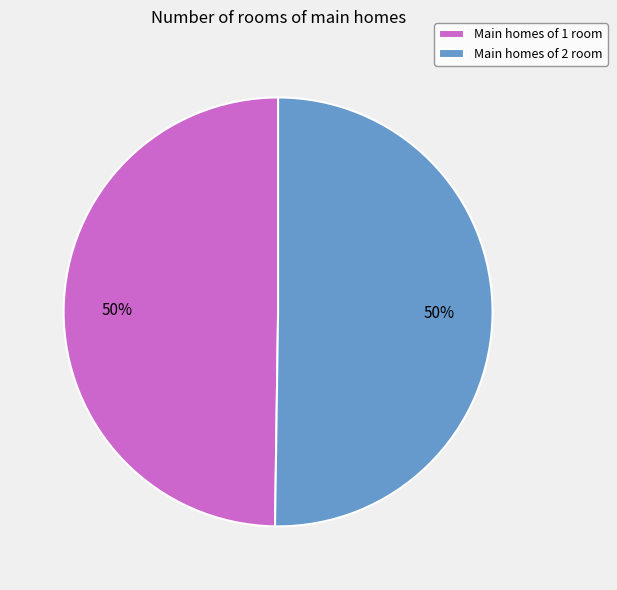

Approximately how many times larger is the value at Main homes of 2 room compared to Main homes of 1 room?

1.0